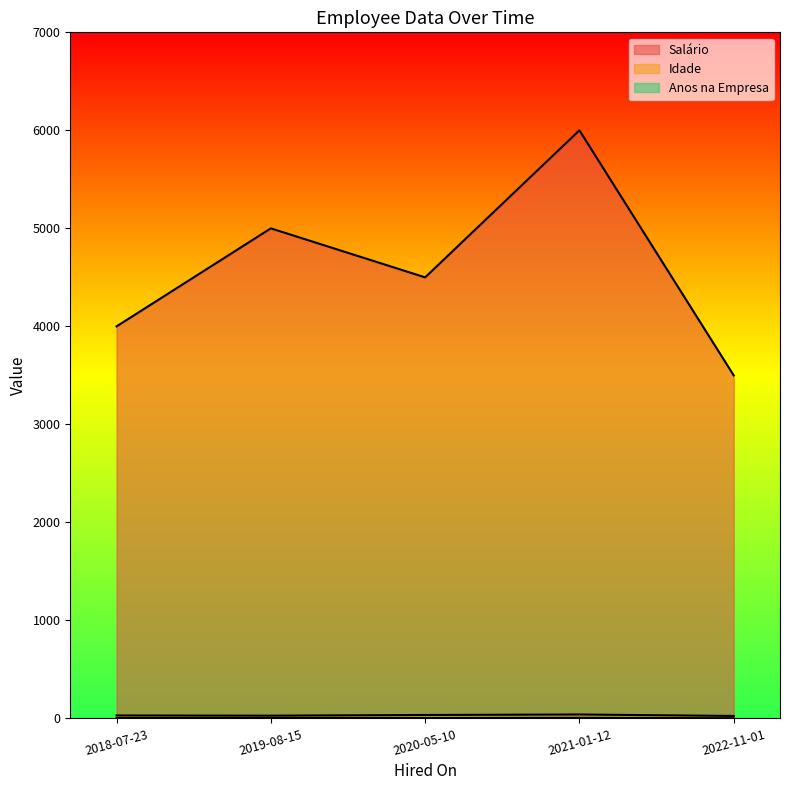

What is the maximum value shown in the chart?

6000